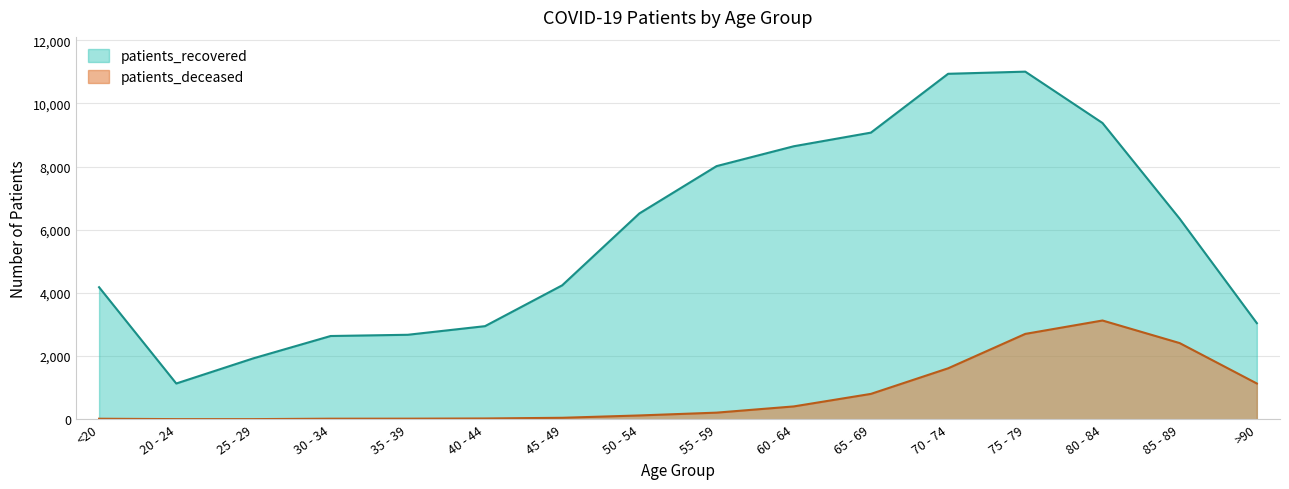

Reading left to right, transcribe all the data shown in this chart.

patients_deceased: <20=15	20 - 24=3	25 - 29=3	30 - 34=16	35 - 39=17	40 - 44=23	45 - 49=45	50 - 54=119	55 - 59=208	60 - 64=405	65 - 69=802	70 - 74=1612	75 - 79=2702	80 - 84=3126	85 - 89=2411	>90=1131
patients_recovered: <20=4180	20 - 24=1131	25 - 29=1929	30 - 34=2635	35 - 39=2674	40 - 44=2947	45 - 49=4240	50 - 54=6517	55 - 59=8015	60 - 64=8644	65 - 69=9076	70 - 74=10939	75 - 79=11007	80 - 84=9381	85 - 89=6350	>90=3042